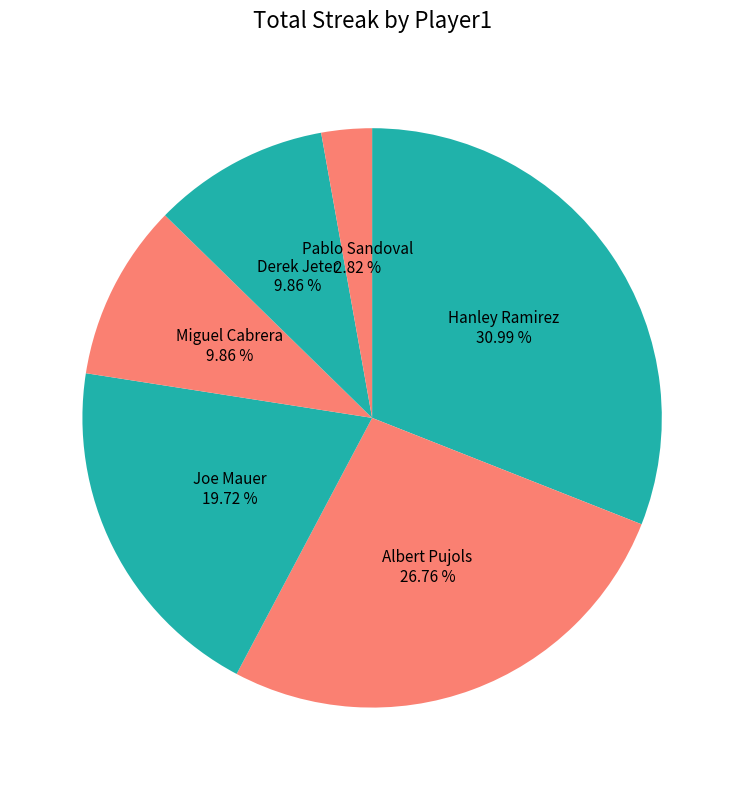

How many segments does this pie chart have?

6